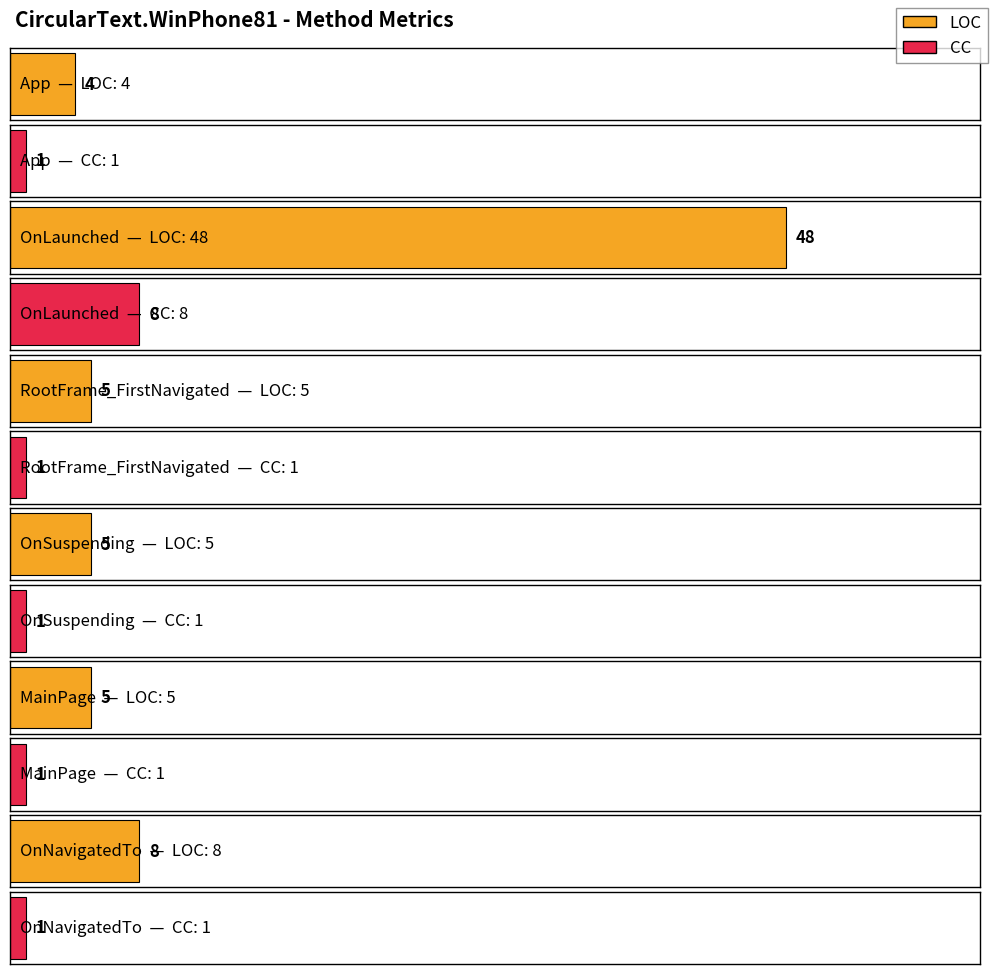

Reading right to left, extract all data points from this chart.

LOC: OnNavigatedTo=8	MainPage=5	OnSuspending=5	RootFrame_FirstNavigated=5	OnLaunched=48	App=4
CC: OnNavigatedTo=1	MainPage=1	OnSuspending=1	RootFrame_FirstNavigated=1	OnLaunched=8	App=1